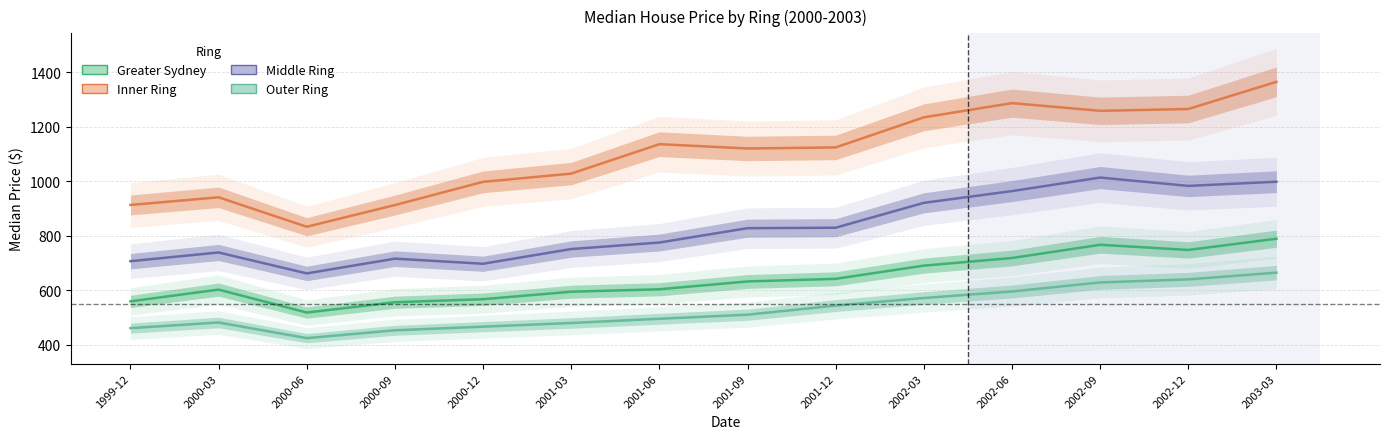

What is the sum of all Inner Ring values?

15414.0